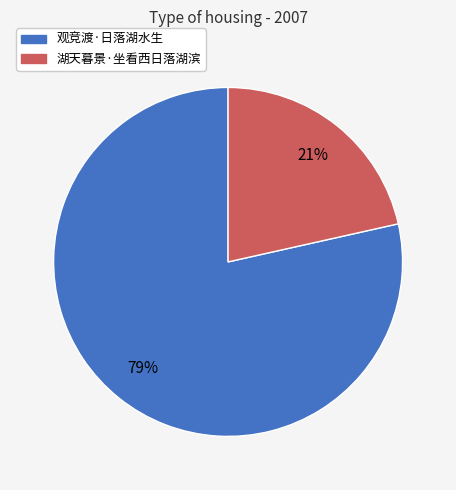

Do 湖天暮景·坐看西日落湖滨 and 观竞渡·日落湖水生 together represent more than half of the pie?

Yes